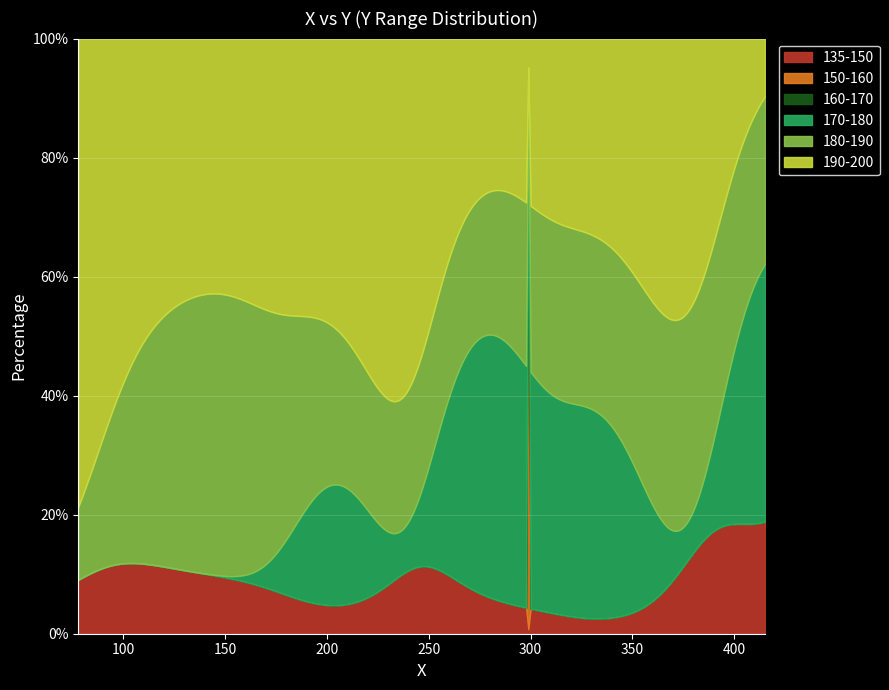

What is the highest value of the 135-150 series?

18.8